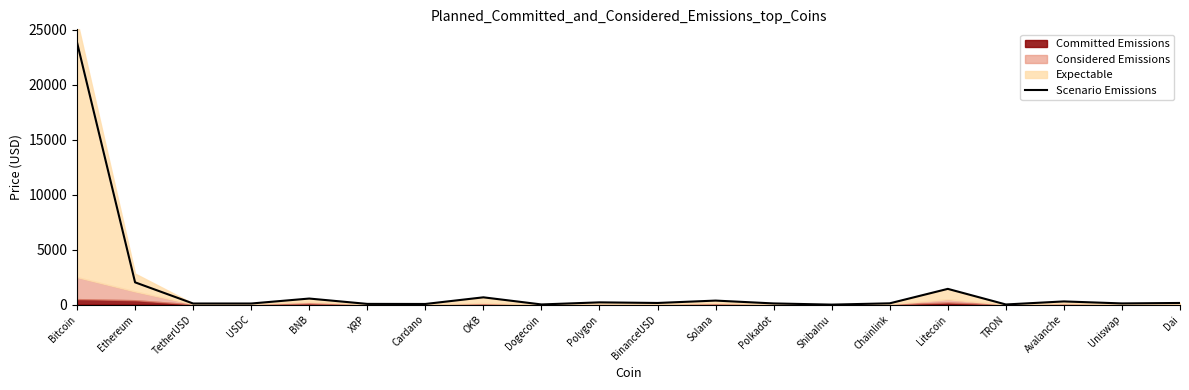

Is it true that the value at TetherUSD is 42?

False